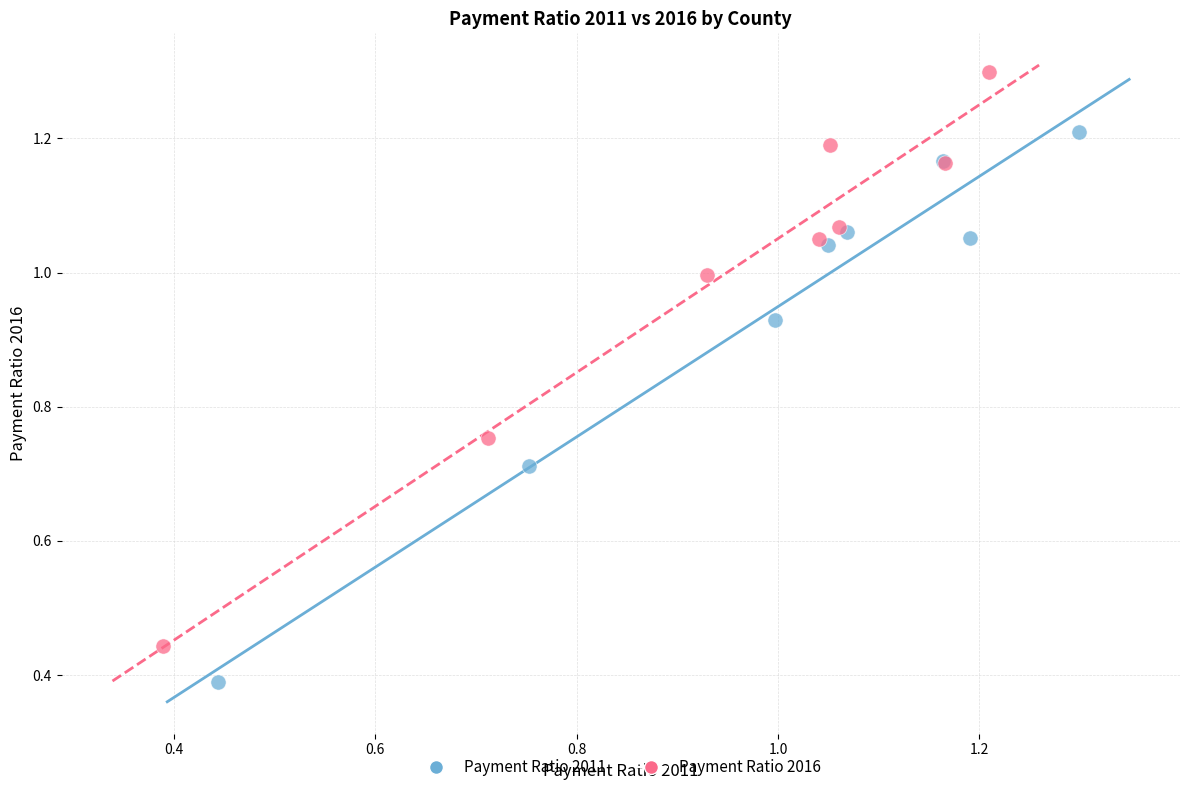

Which series contains the lowest Y value?

Payment Ratio 2011